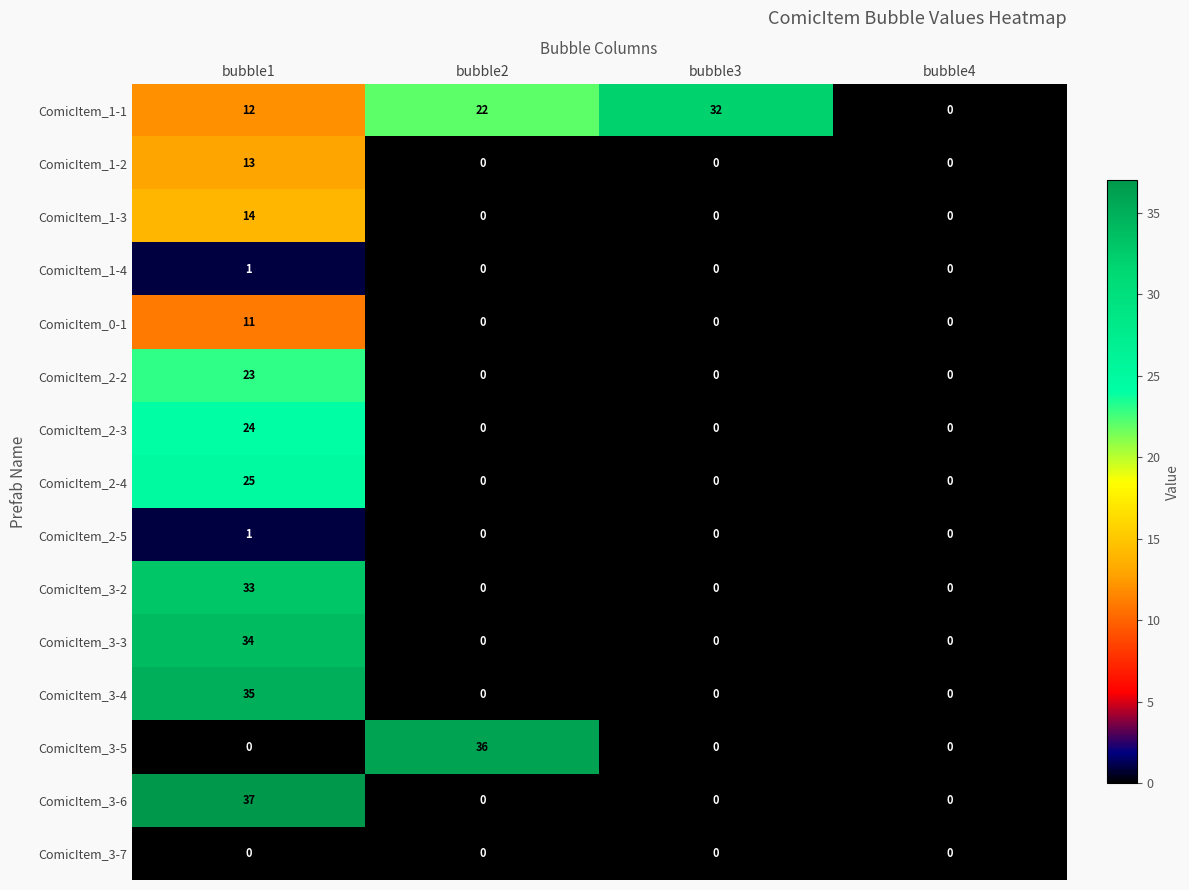

What is the greatest value displayed?

37